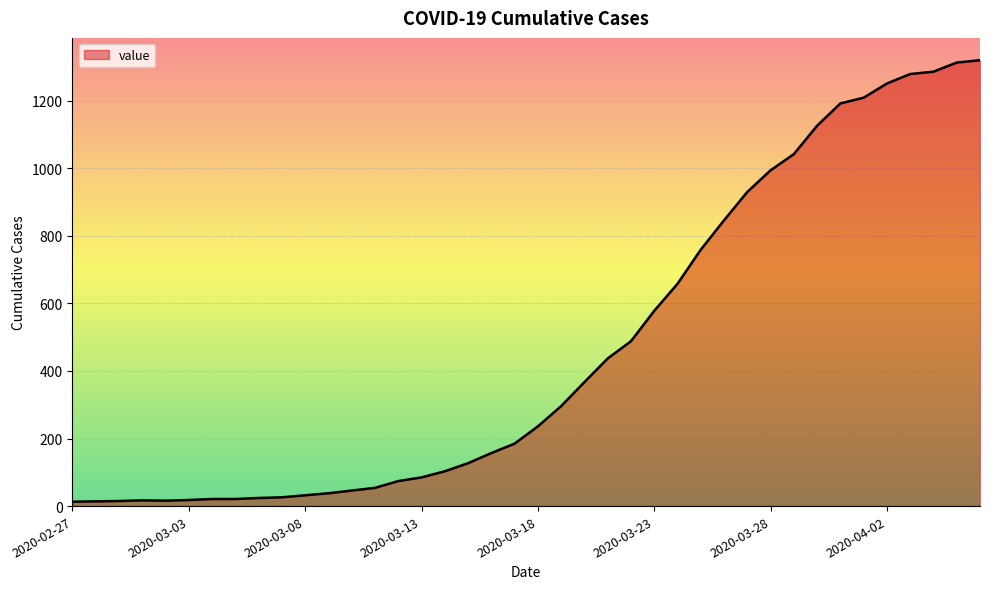

What is the greatest value displayed?

1320